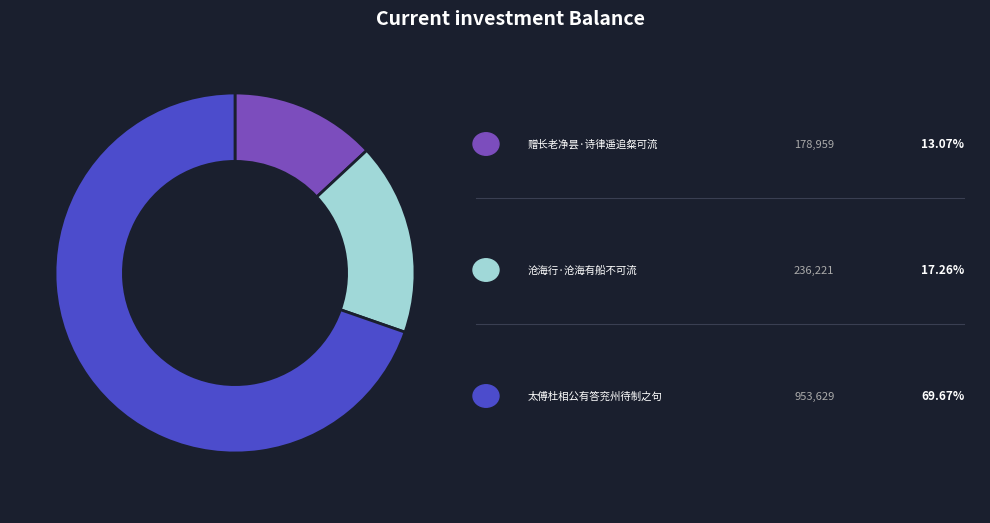

Does any single category account for the majority?

Yes